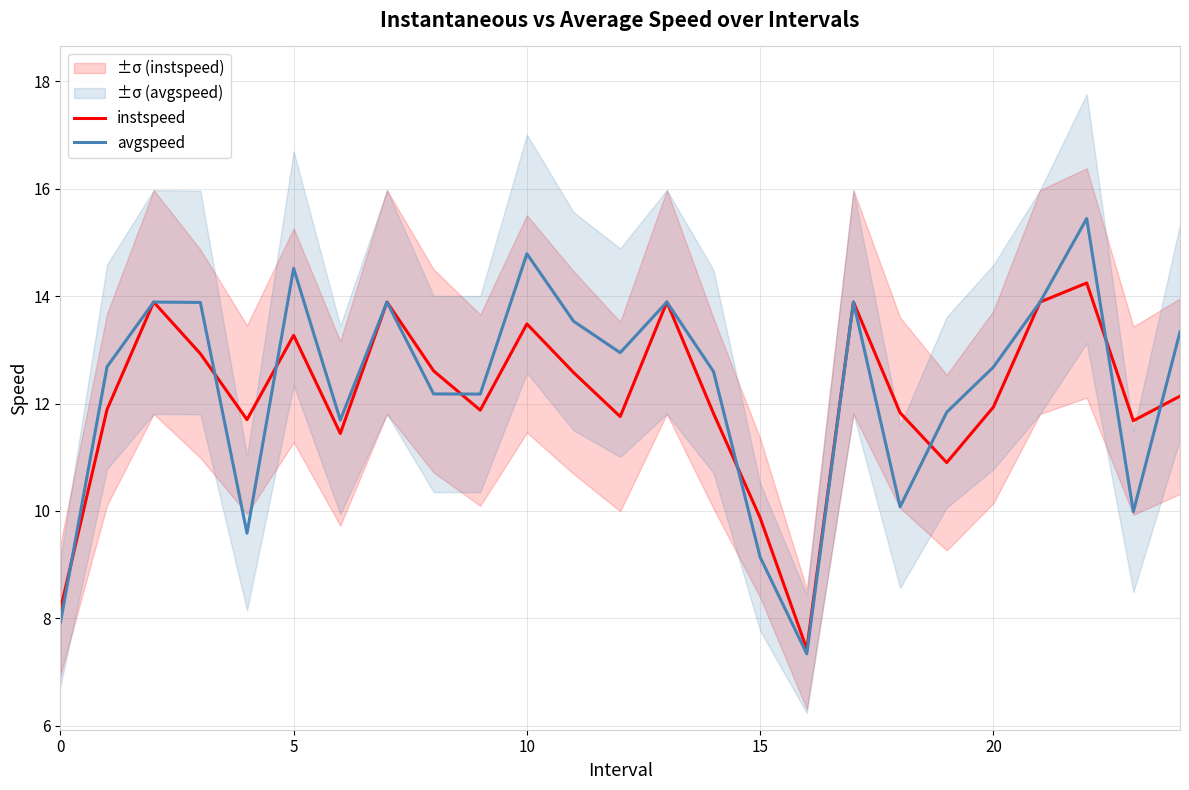

What is the difference between the avgspeed values at 12 and 6?

1.3